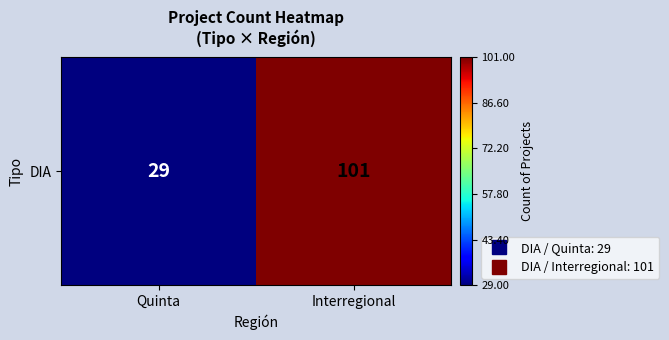

Where is the data nearest to the value 65?

Quinta